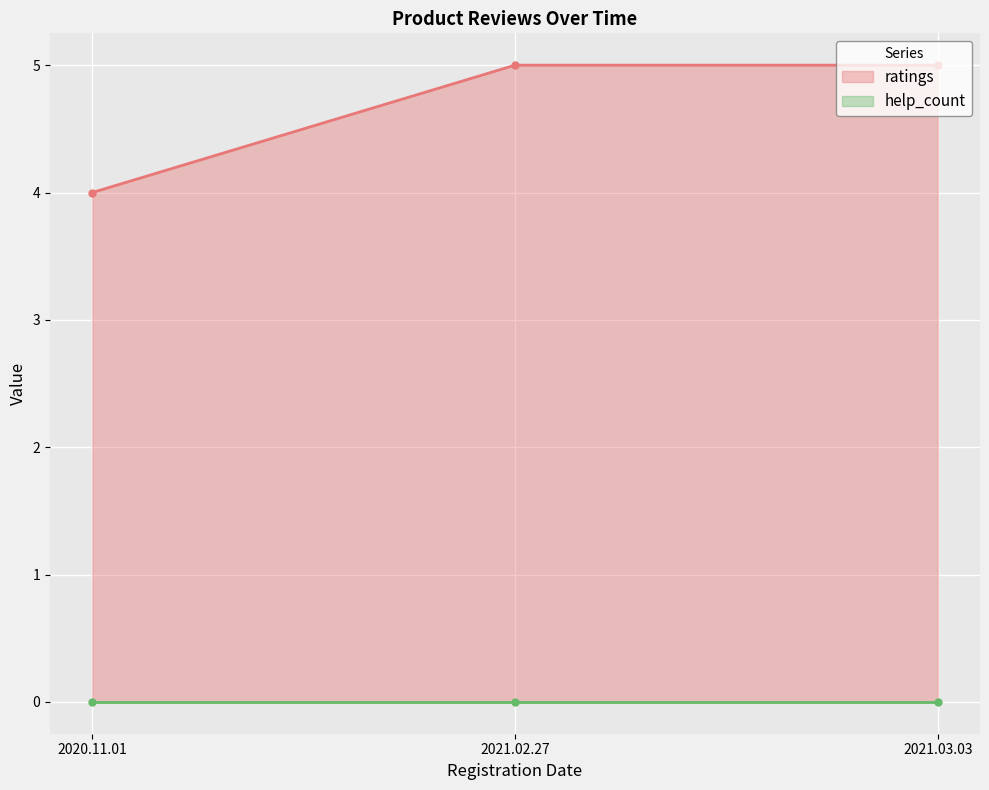

How many categories are shown in the chart?

3